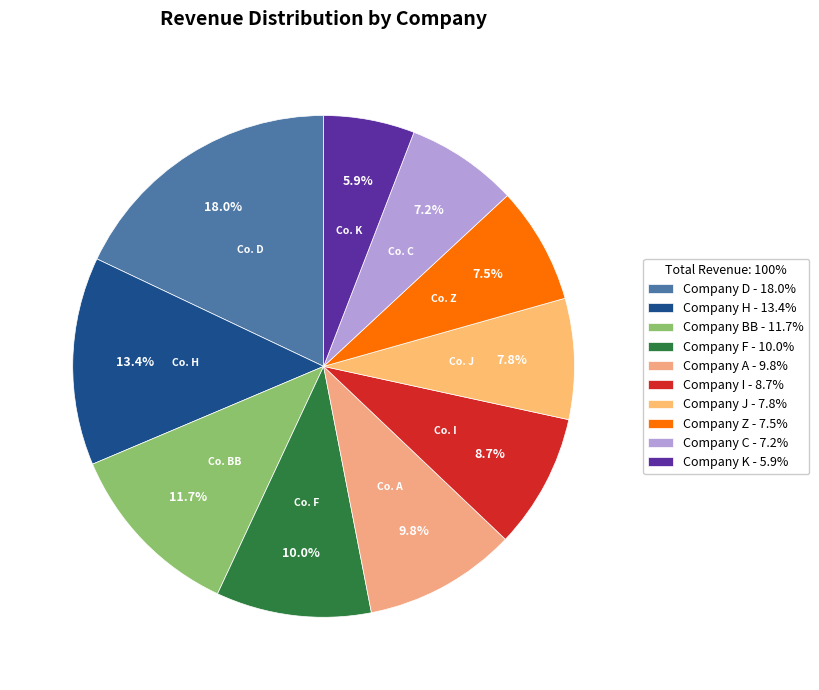

Which category has the biggest portion of the pie?

Company D